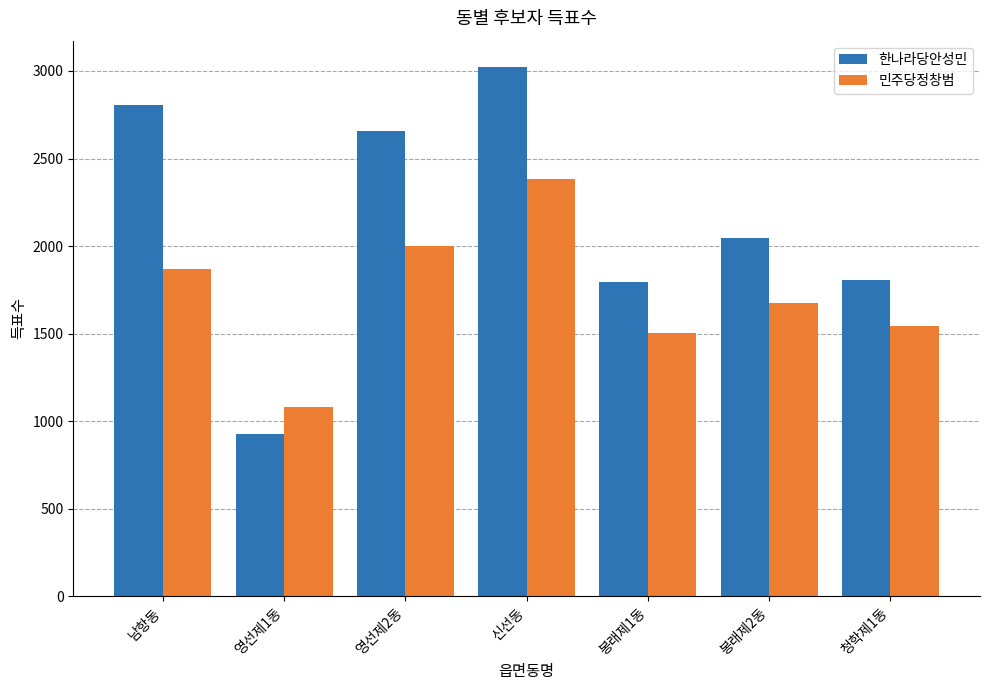

Are the bars grouped side by side (vs. stacked)?

Yes